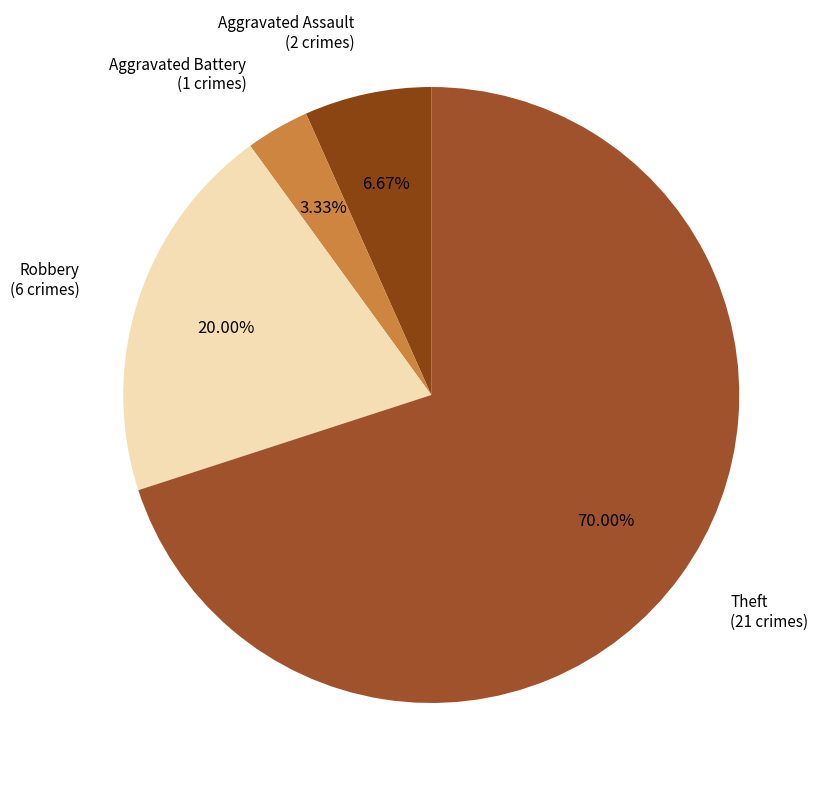

To the nearest percent, what is the difference between the largest and smallest slice percentages?

67%